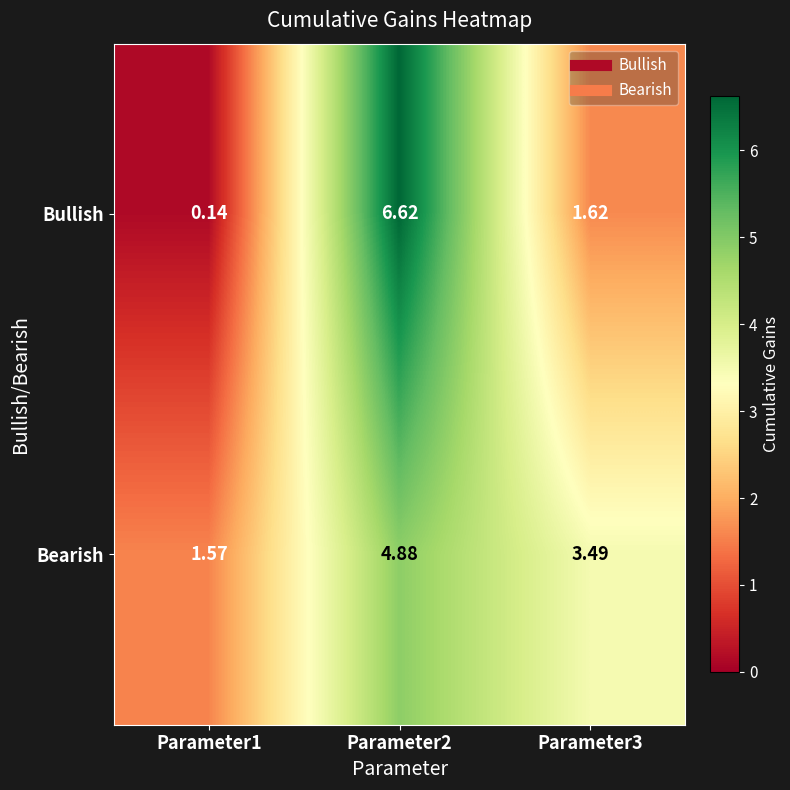

Which series has the widest spread of values?

Bullish